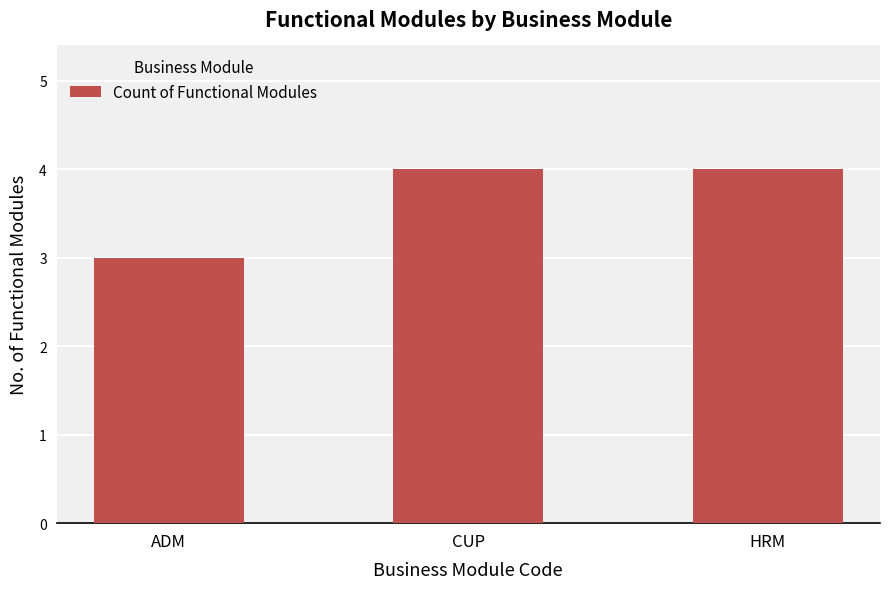

What is the greatest value displayed?

4